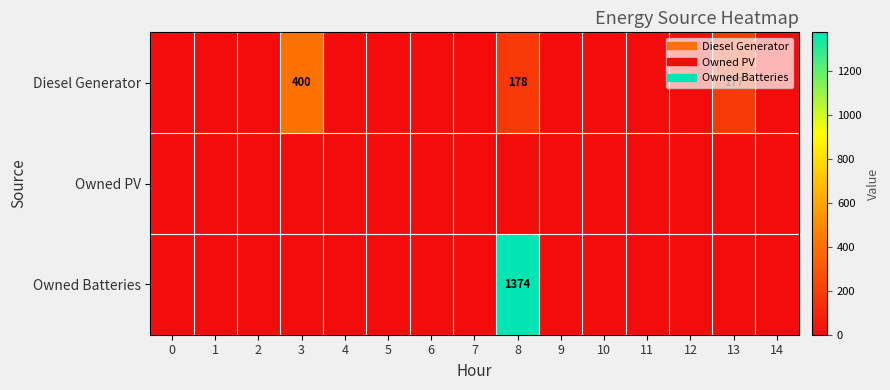

Which series has the widest spread of values?

Owned Batteries